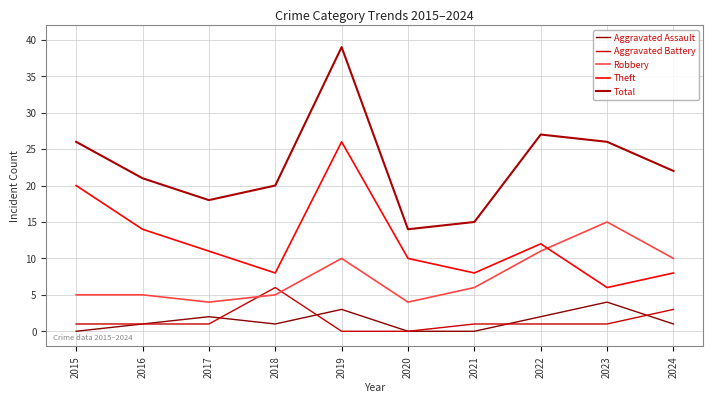

What is the value of the Total point at the 7th from the left?

15